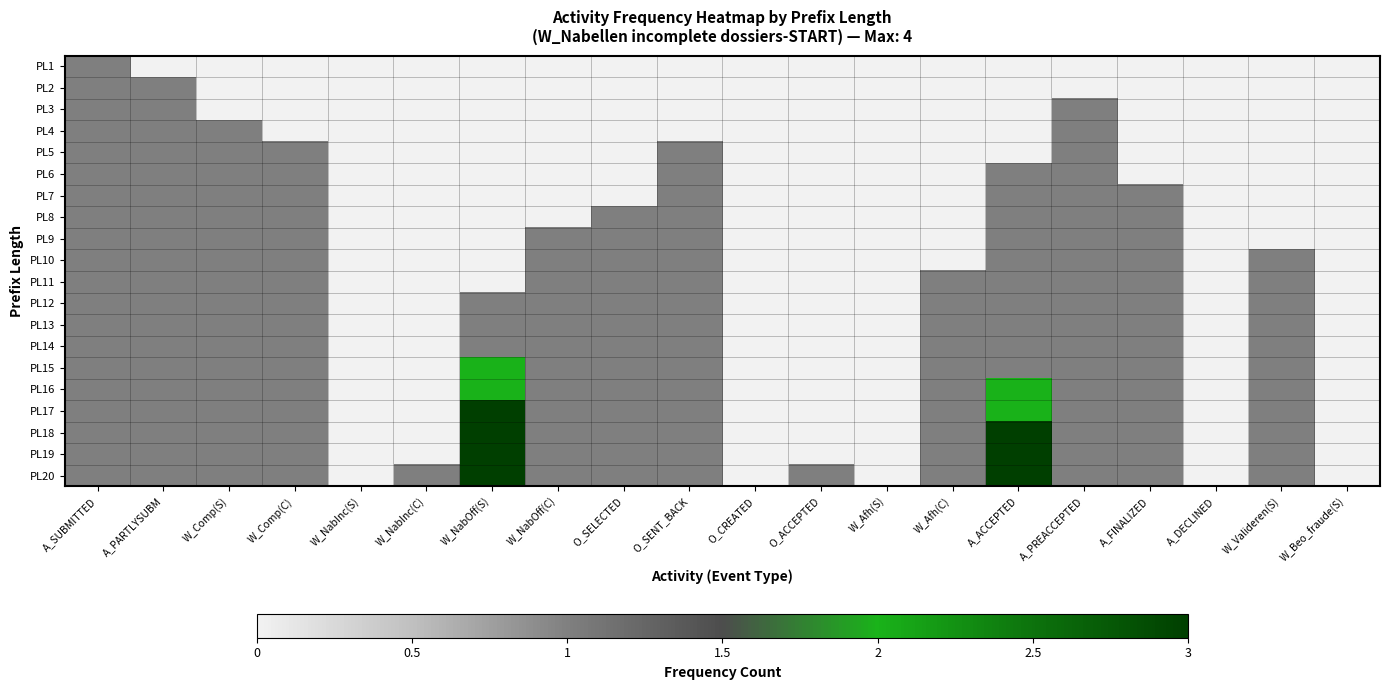

Between W_Comp(S) and A_FINALIZED, which is larger?

W_Comp(S)